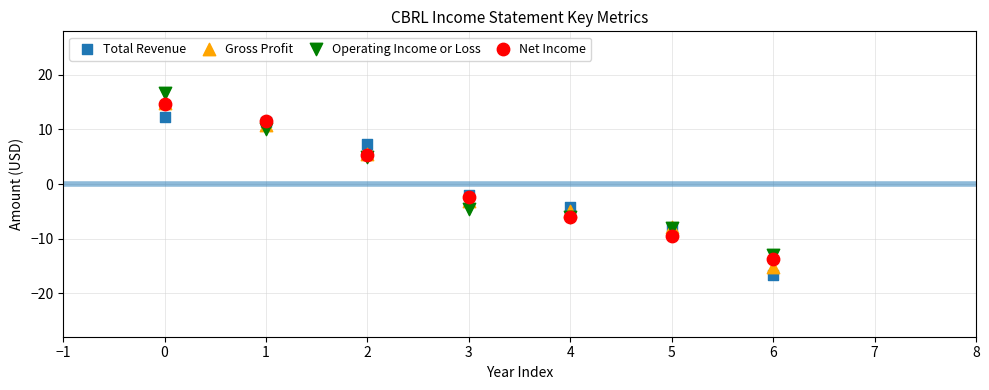

Which series has the widest spread of Y values?

Gross Profit